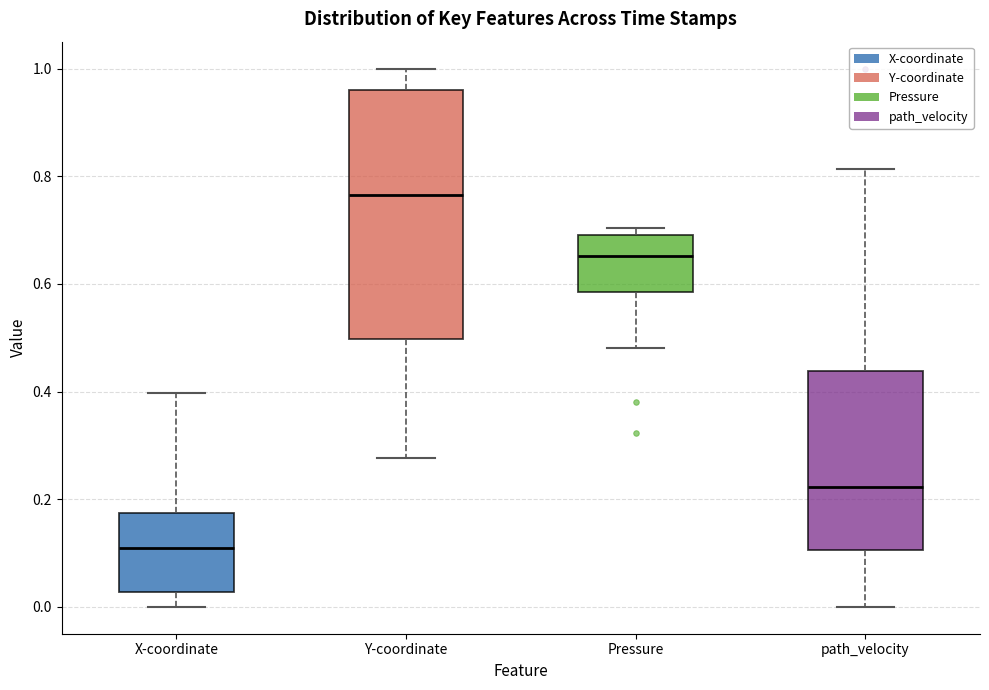

Comparing the boxes themselves (not the whiskers), which one is the tallest?

Y-coordinate